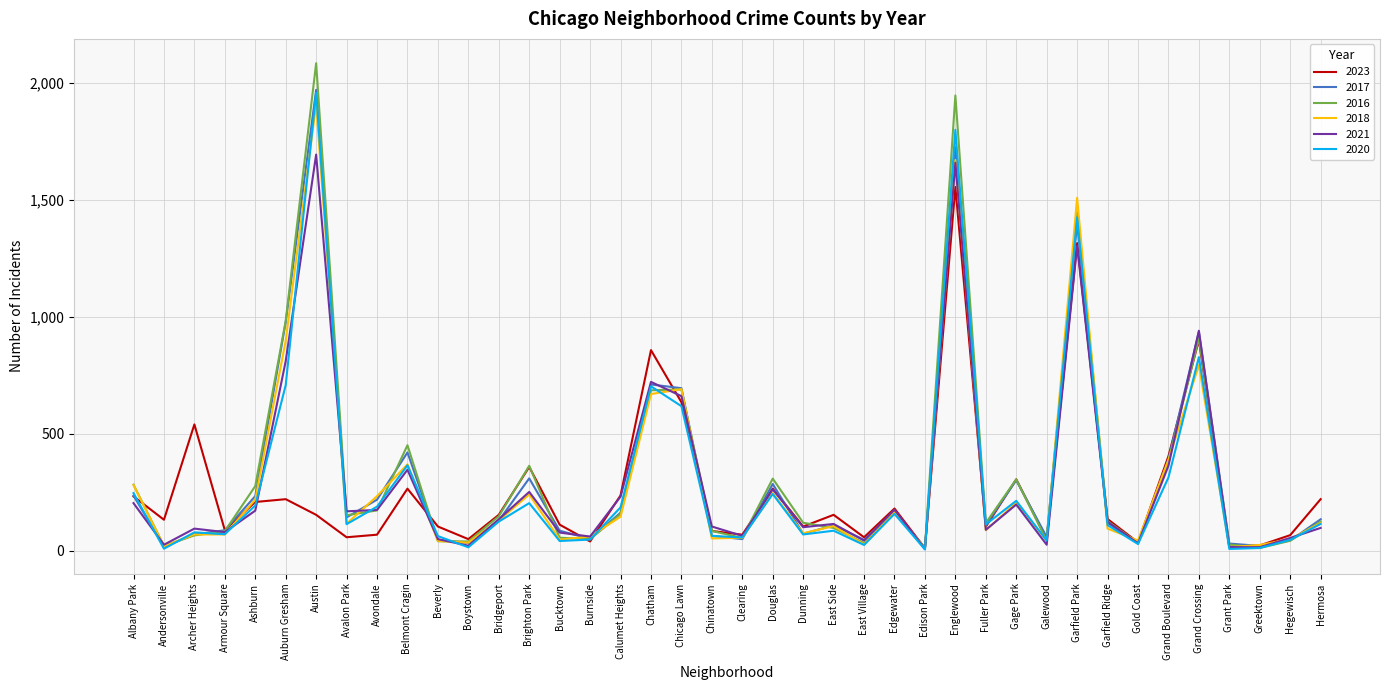

At how many categories does at least one series exceed 1913?

2